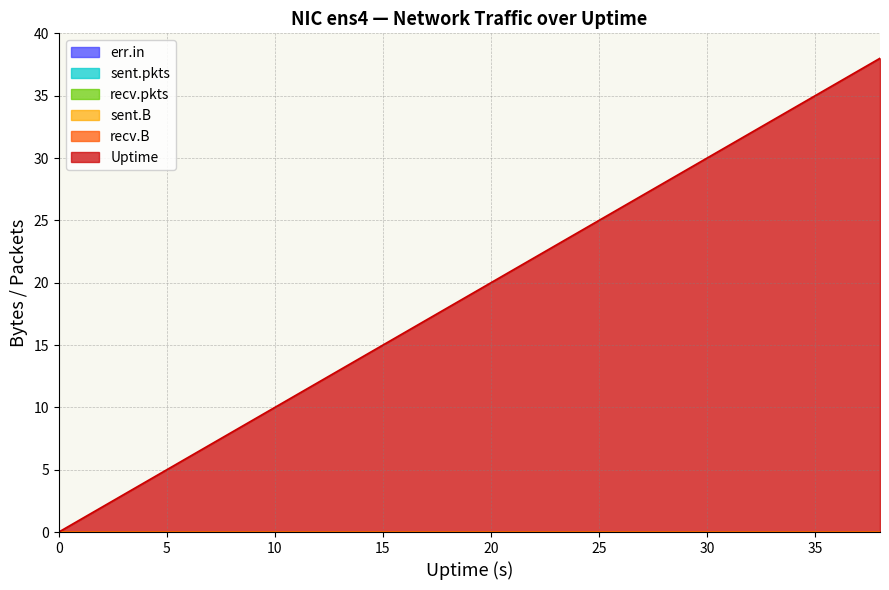

What are all the series names shown in the legend?

sent.B, recv.B, sent.pkts, recv.pkts, err.in, Uptime